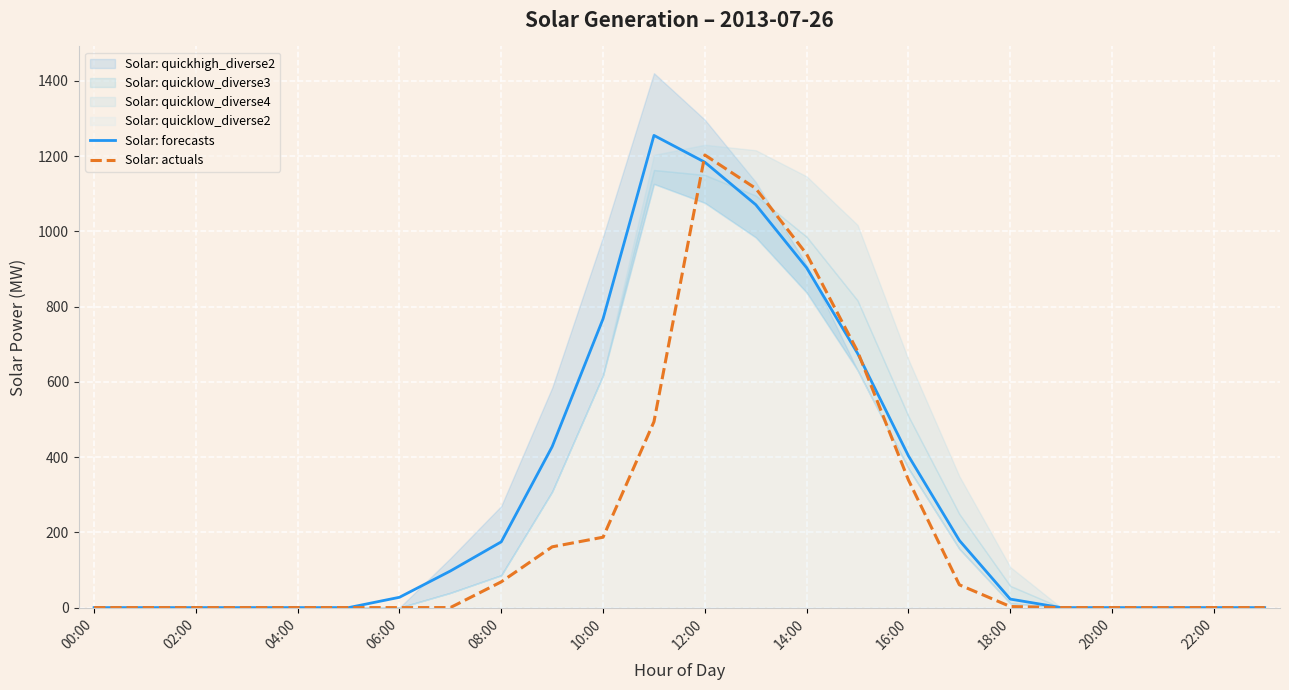

Which category has the lowest value in the Solar: forecasts series?

00:00